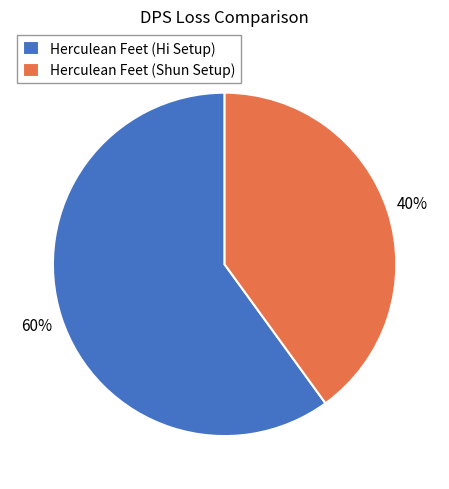

To the nearest percent, what is the difference between the largest and smallest slice percentages?

20%